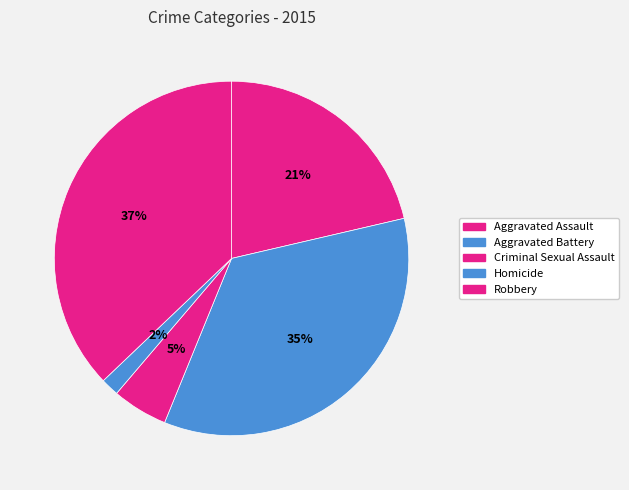

What portion of the pie excludes Aggravated Assault?

78.6%